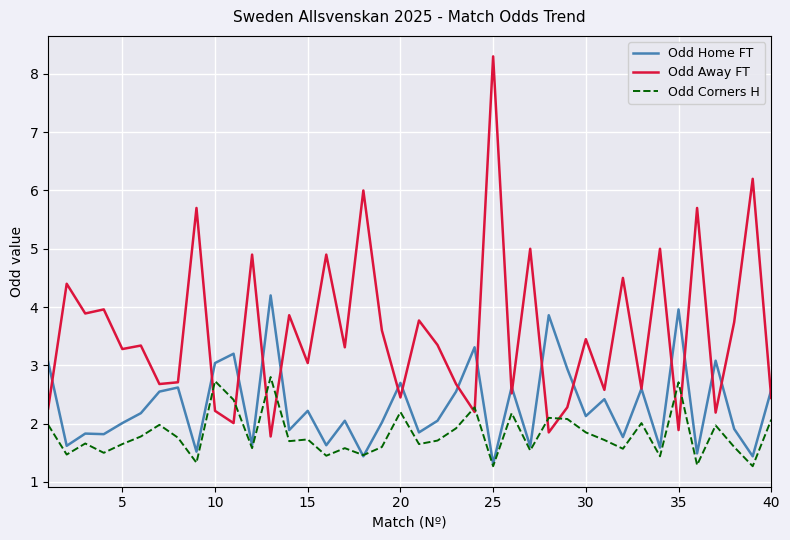

Which series has the largest total across all categories?

Odd Away FT